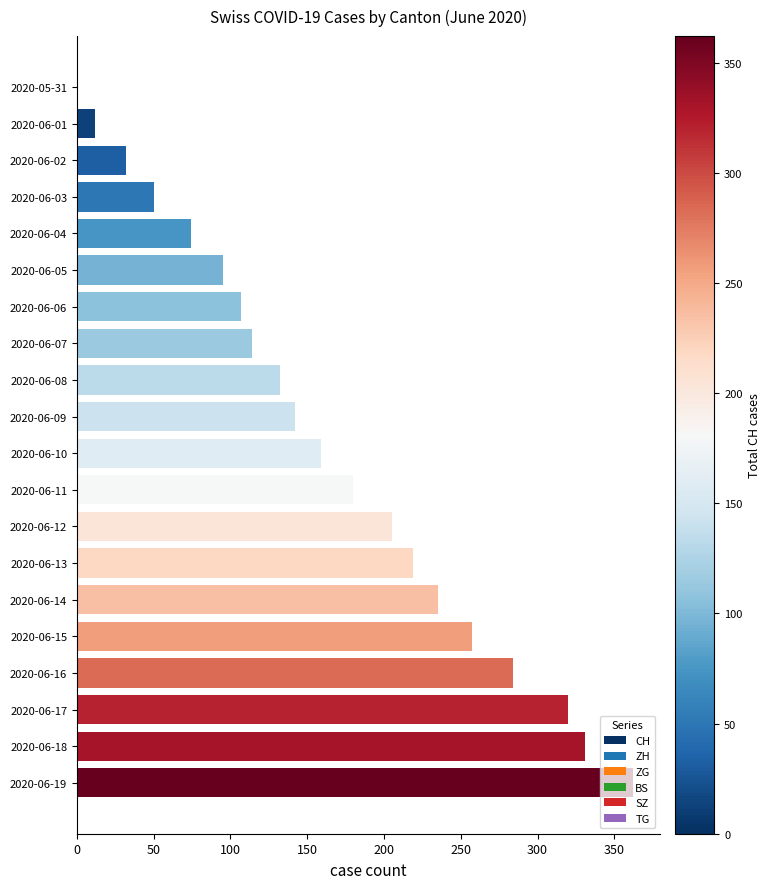

What is the sum of the values at 2020-06-17 and 2020-06-18?

651